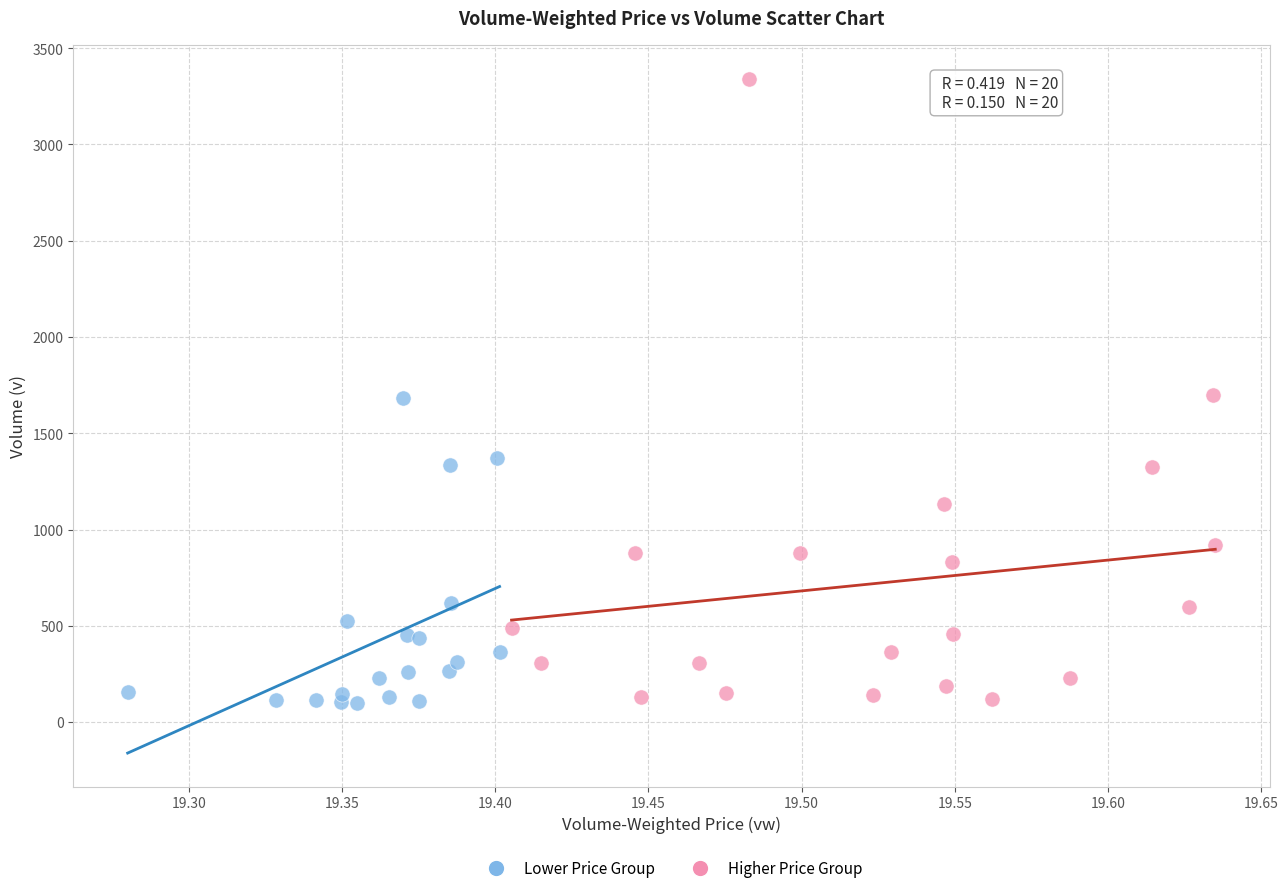

Which series has the largest Y range (max minus min)?

Higher Price Group